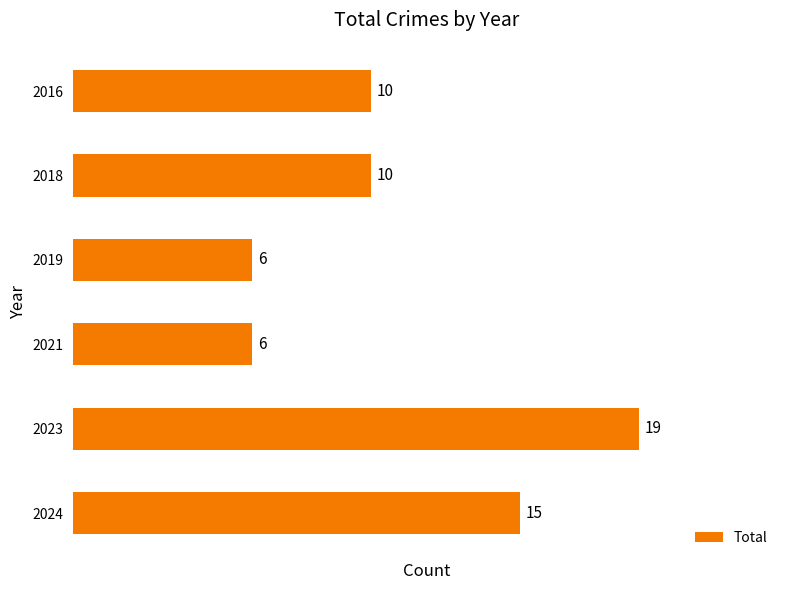

How many series are shown in this chart?

1